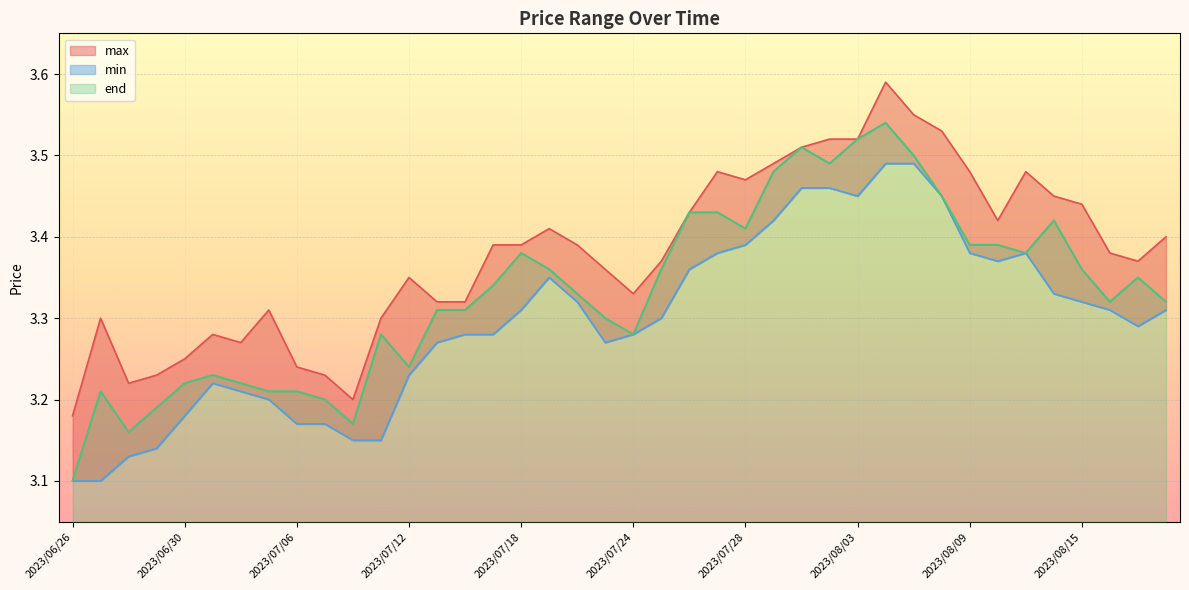

At which category does end reach its first local peak?

2023/06/27